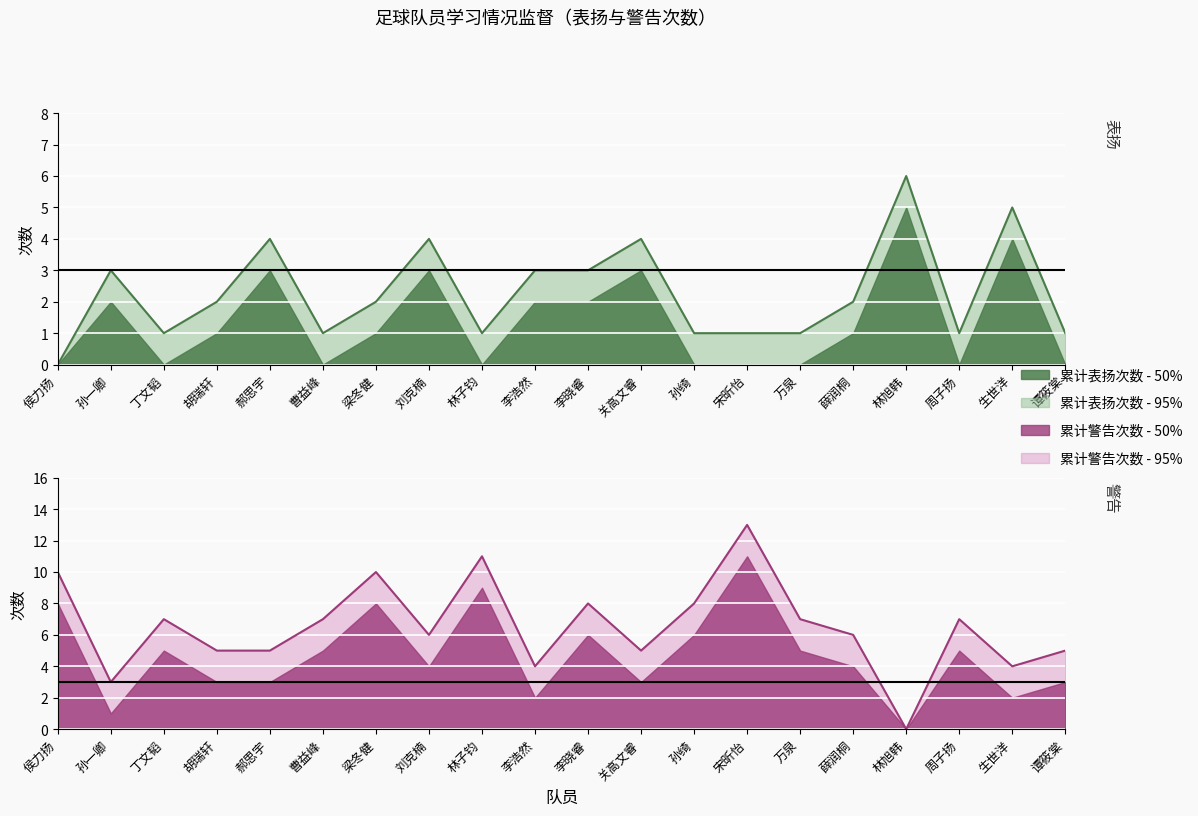

Which series has the largest range (max minus min)?

累计警告次数